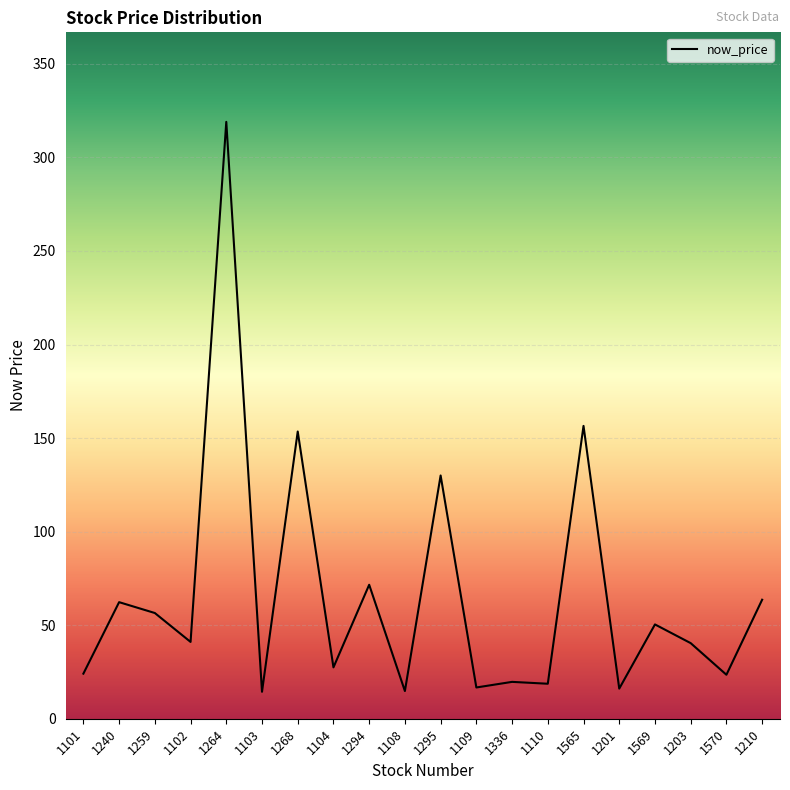

Approximately how many times larger is the value at 1569 compared to 1294?

0.7